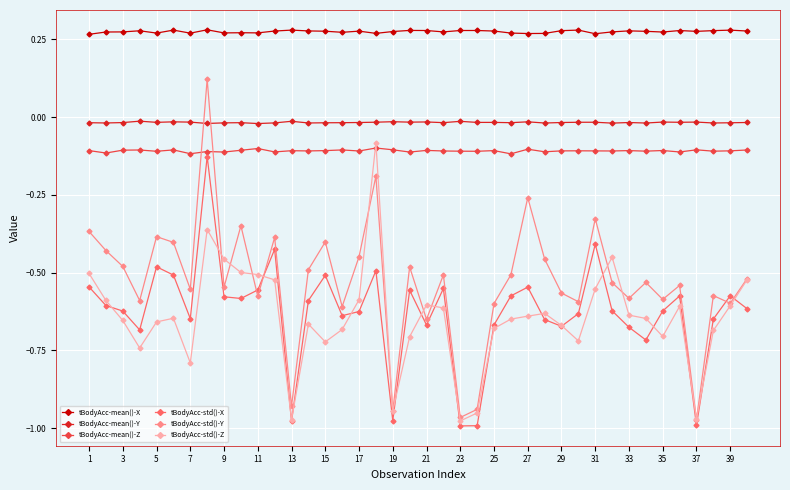

True or false: tBodyAcc-std()-X and tBodyAcc-mean()-Y intersect in this chart.

False